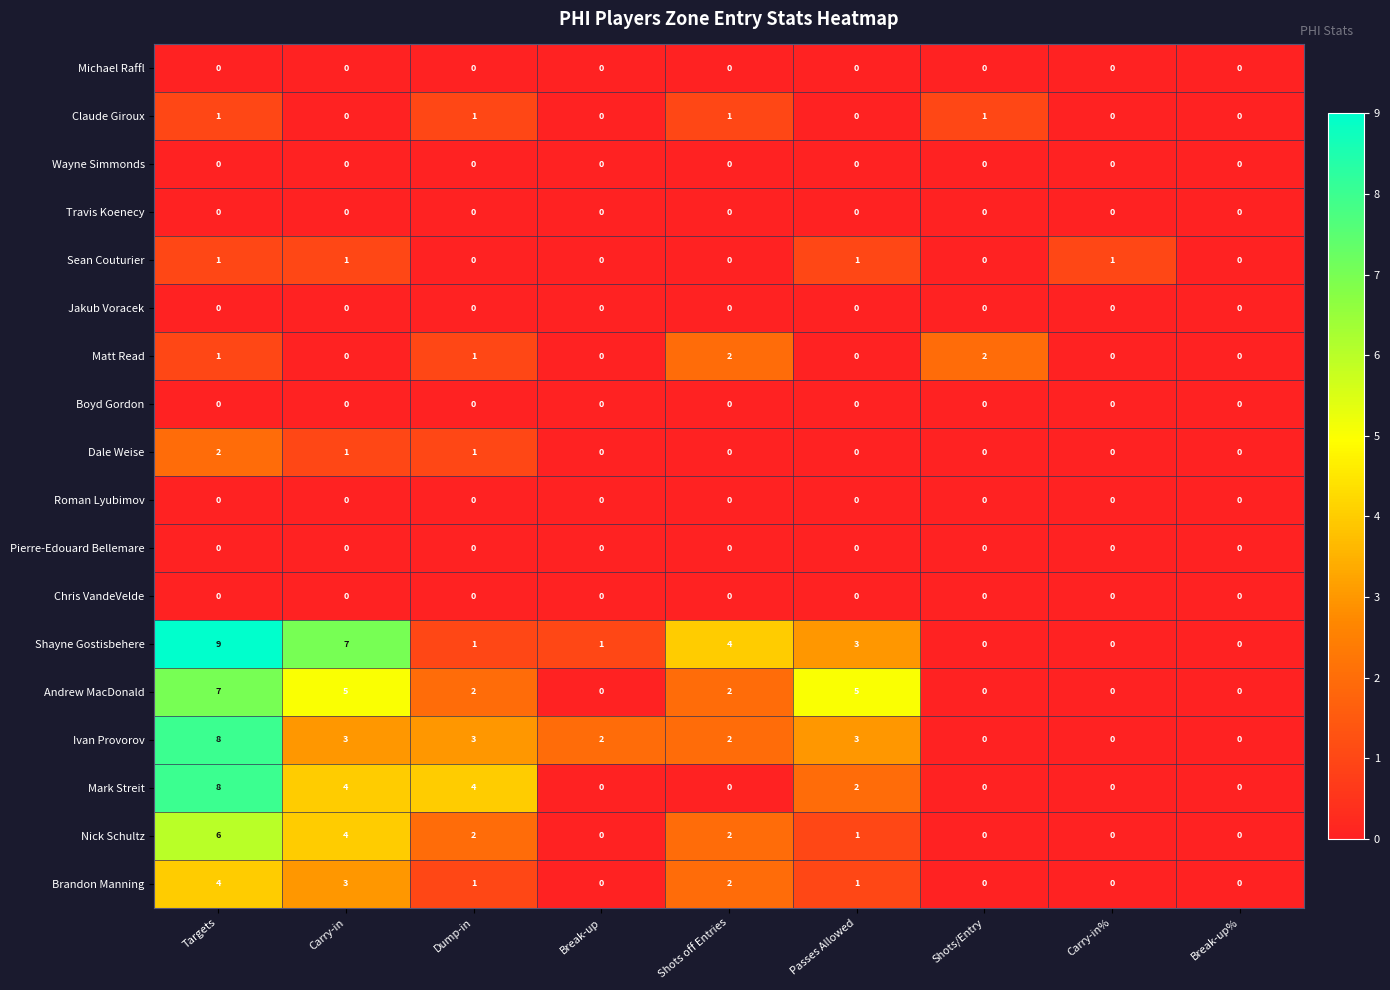

At which category is the sum across all series the highest?

Targets